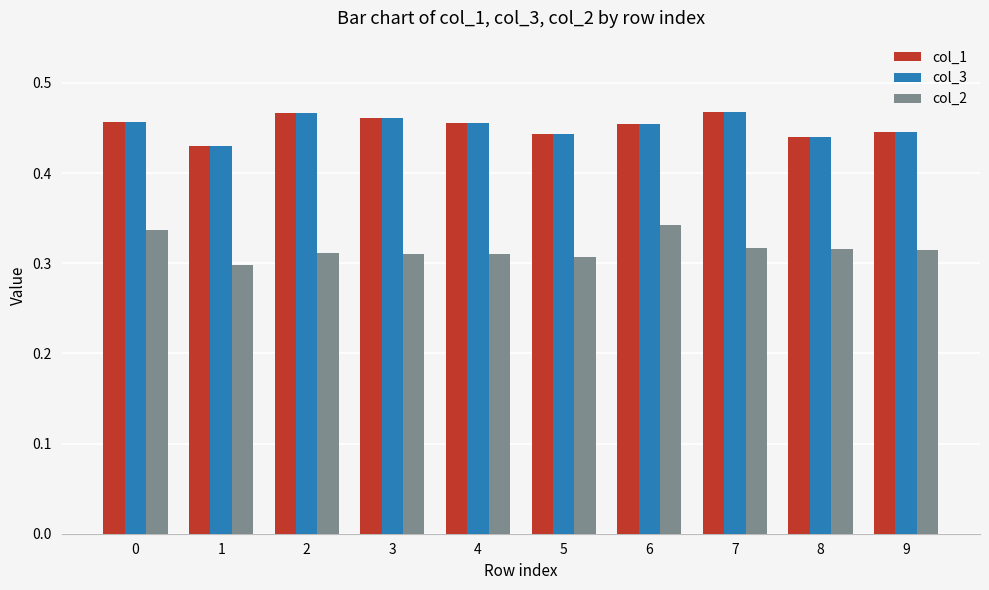

How many bars are there in total?

30